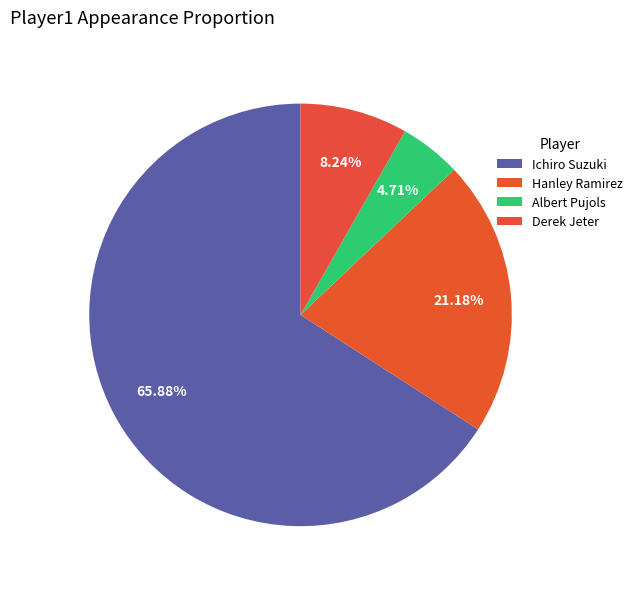

How many segments does this pie chart have?

4